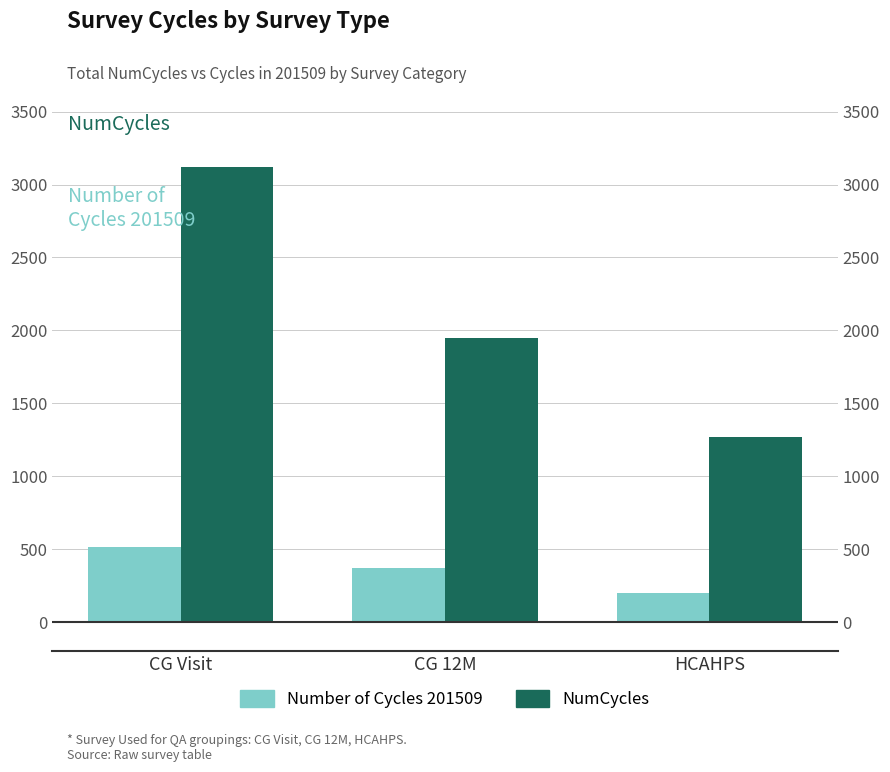

How many bars are there in each group?

2